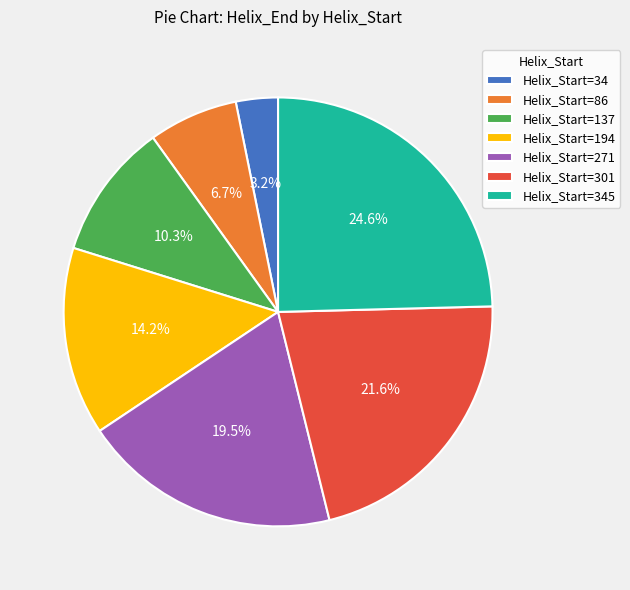

What is the ratio of the value at Helix_Start=345 to the value at Helix_Start=137?

2.4